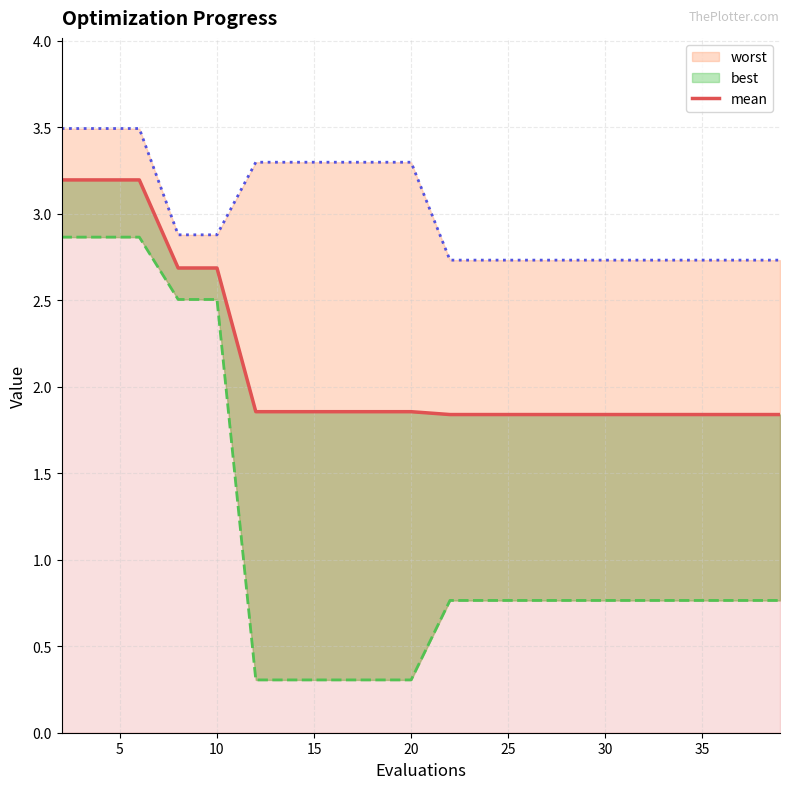

True or false: there are more than 2 points higher than both neighbors.

False